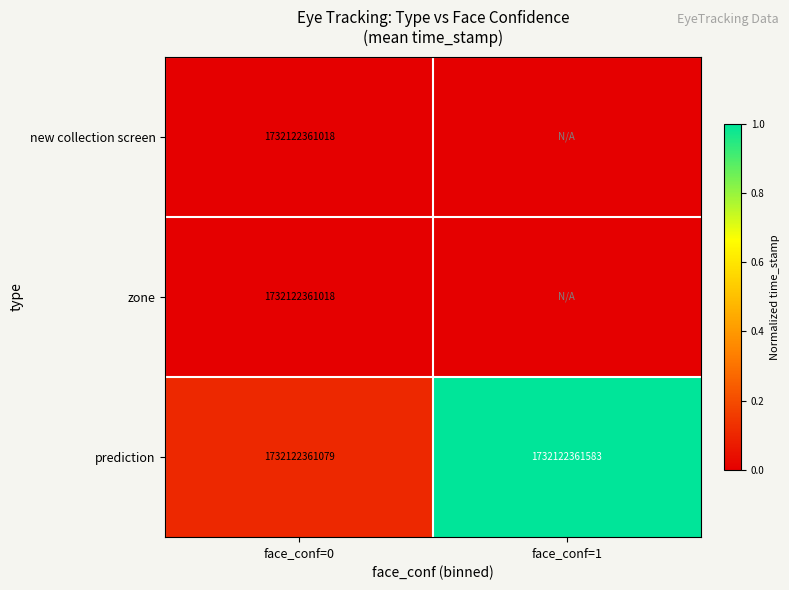

What is the maximum value for prediction?

1732122361583